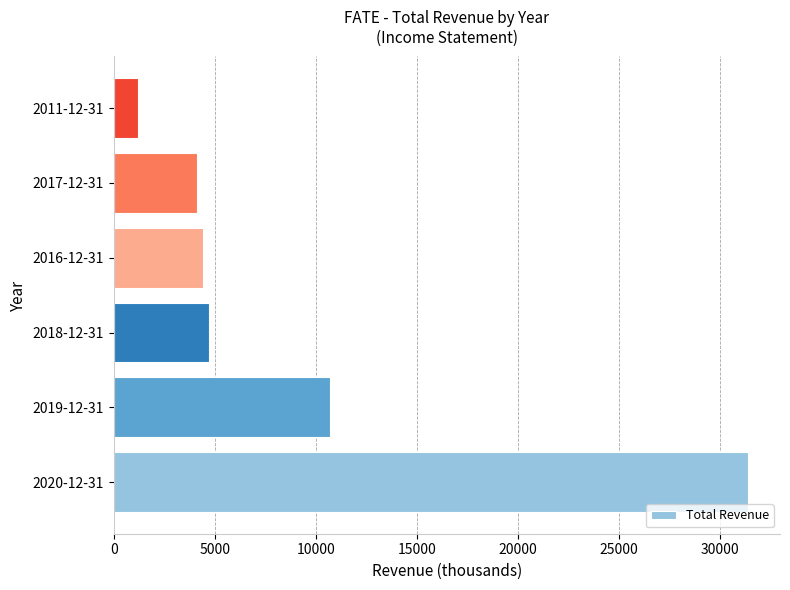

What is the greatest value displayed?

31400